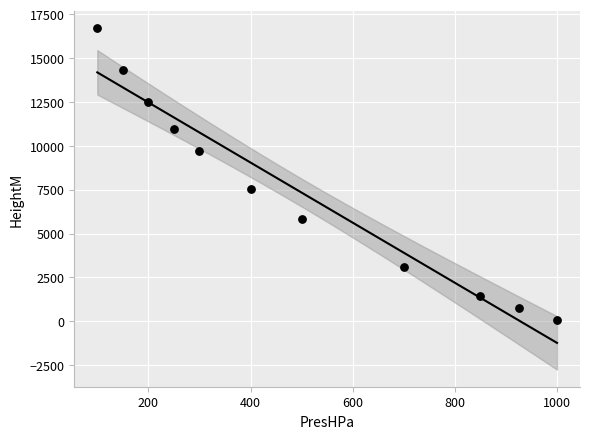

What Y value in the scatter plot is closest to 8384?

7540